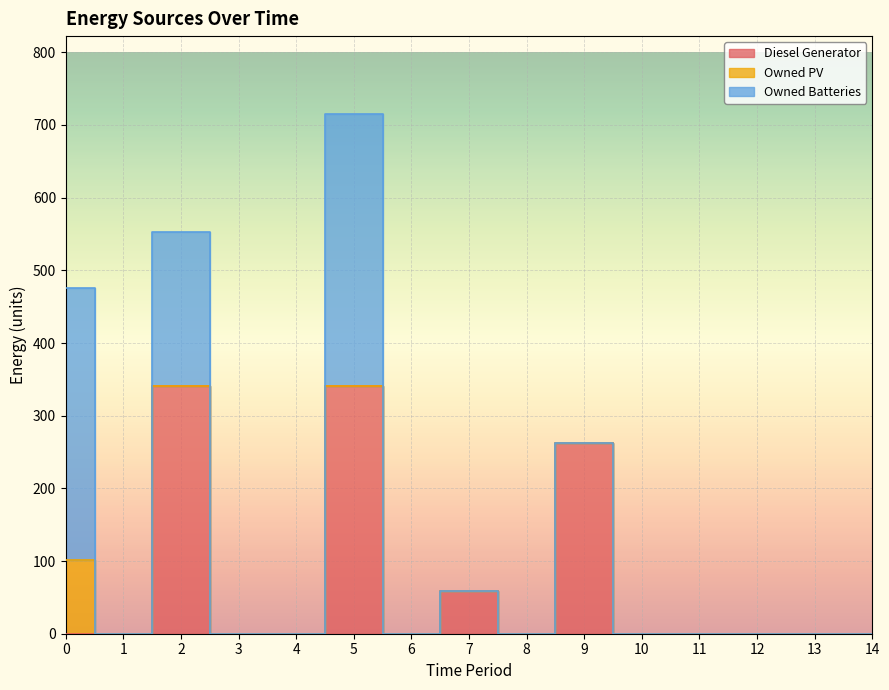

What is the sum of all Owned Batteries values?

960